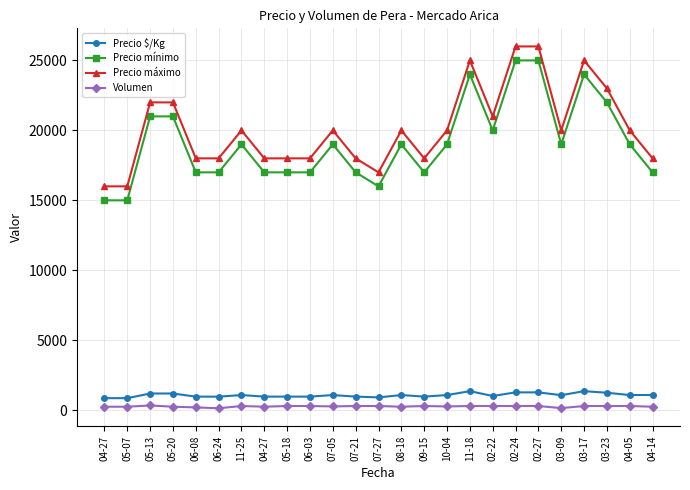

What is the difference between the highest and lowest values at 11-18?

24700